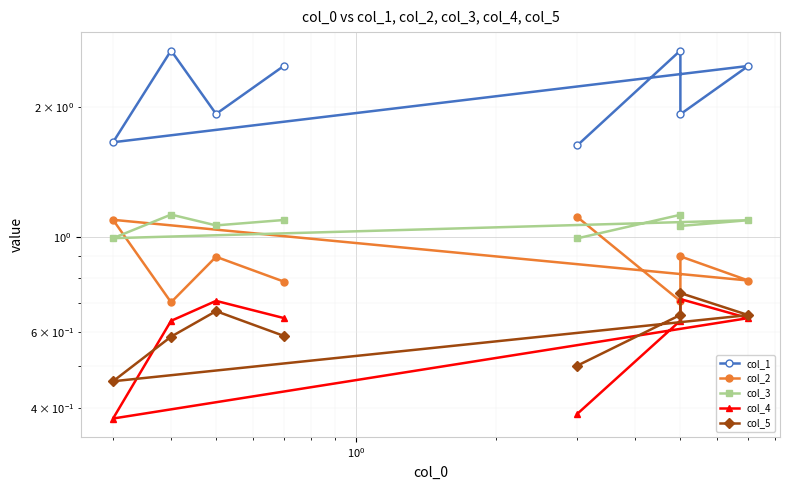

True or false: col_3 and col_2 intersect in this chart.

True